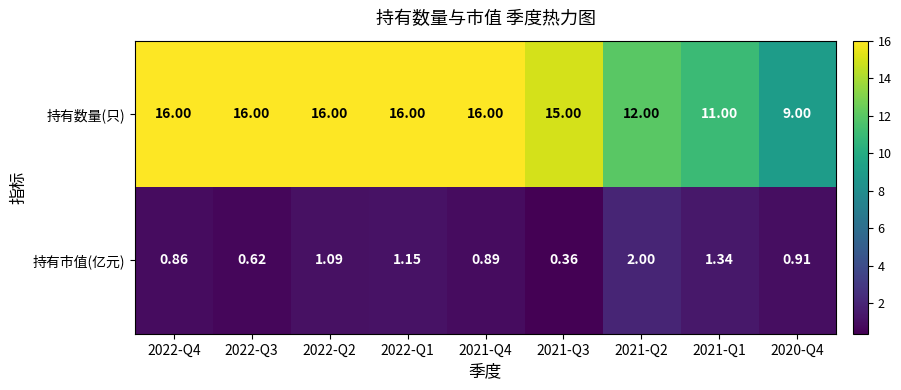

Is the value of 持有数量(只) at 2021-Q3 greater than the value of 持有市值(亿元) at 2022-Q3?

Yes